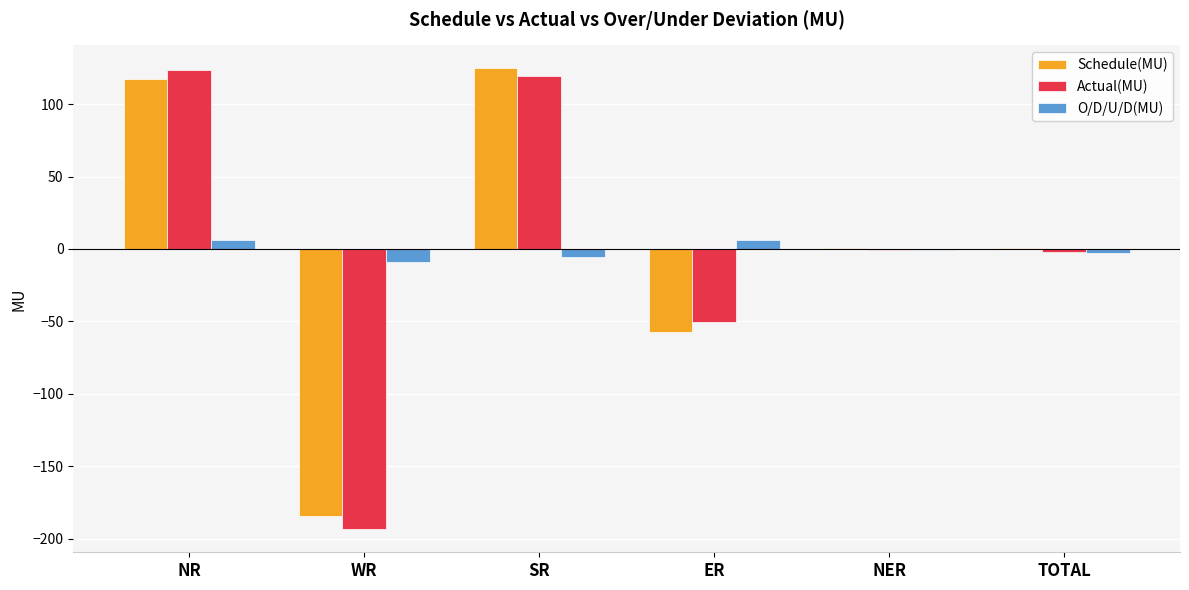

True or false: Actual(MU) has a value of 26.2 at NR.

False